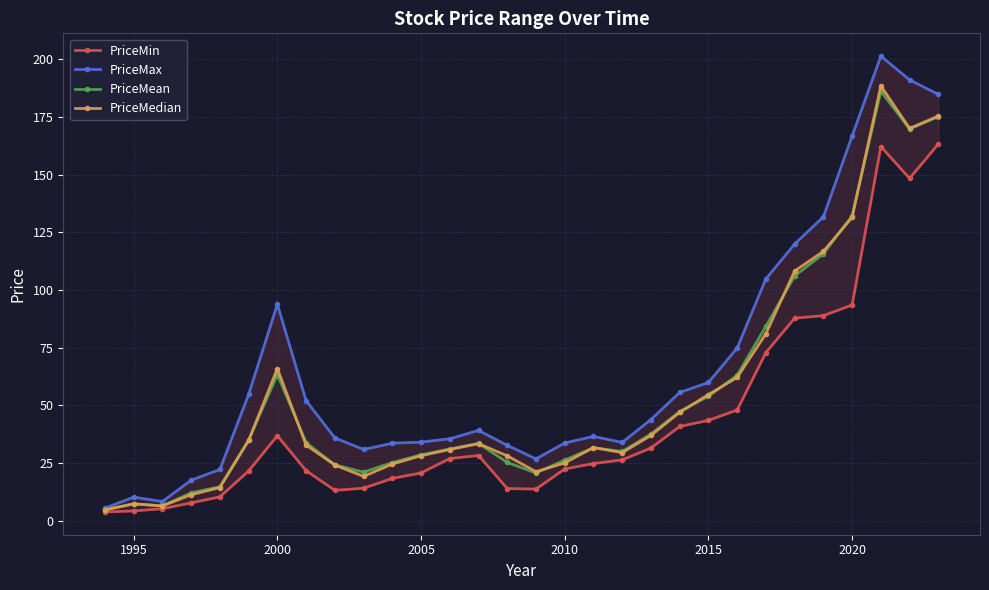

What is the lowest value of the PriceMean series?

4.8